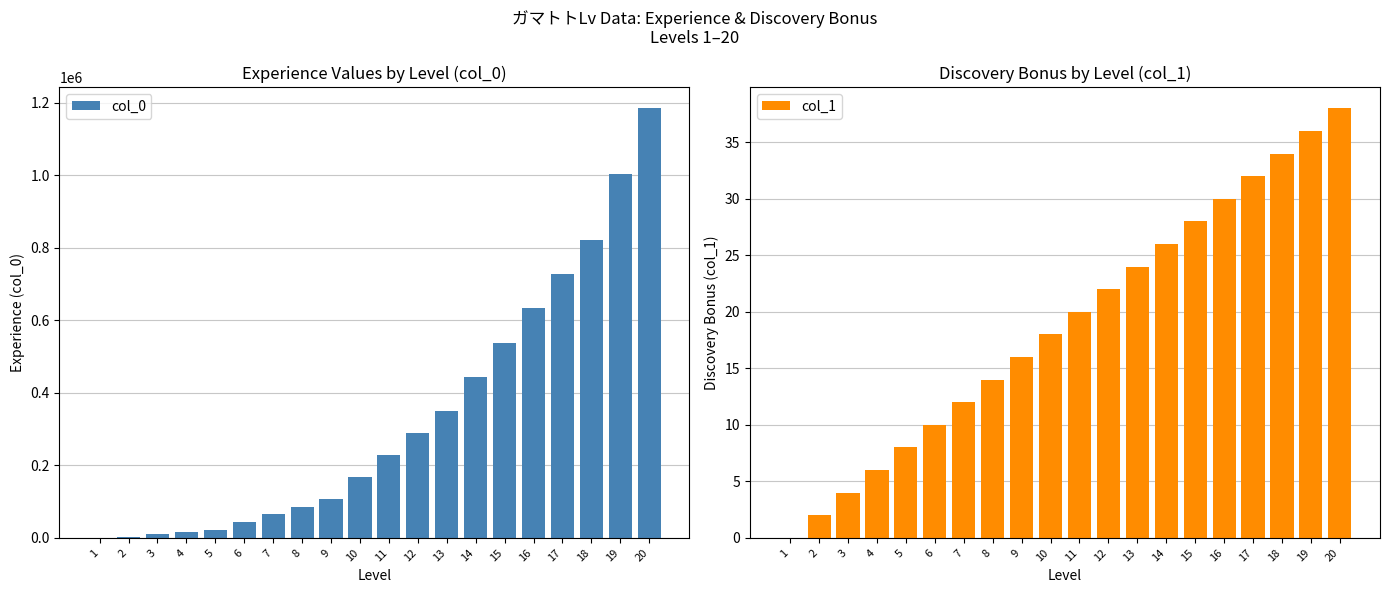

What is the difference between the second highest and minimum values in the col_0 series?

1002500